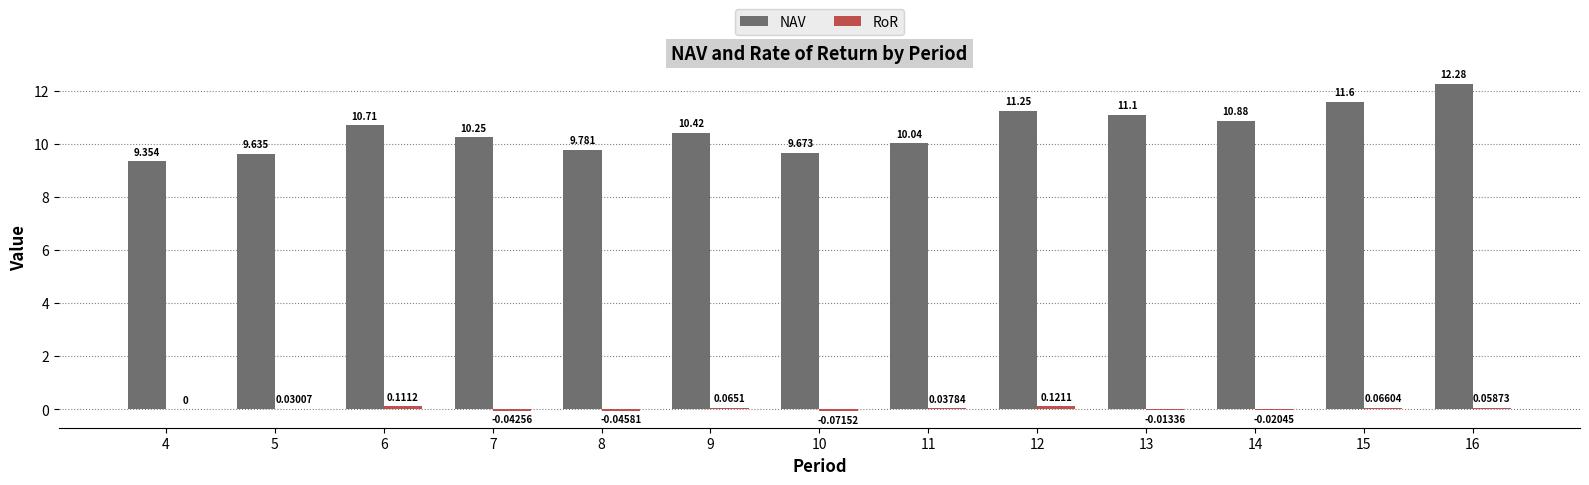

At which category does the chart reach its peak across all series?

16